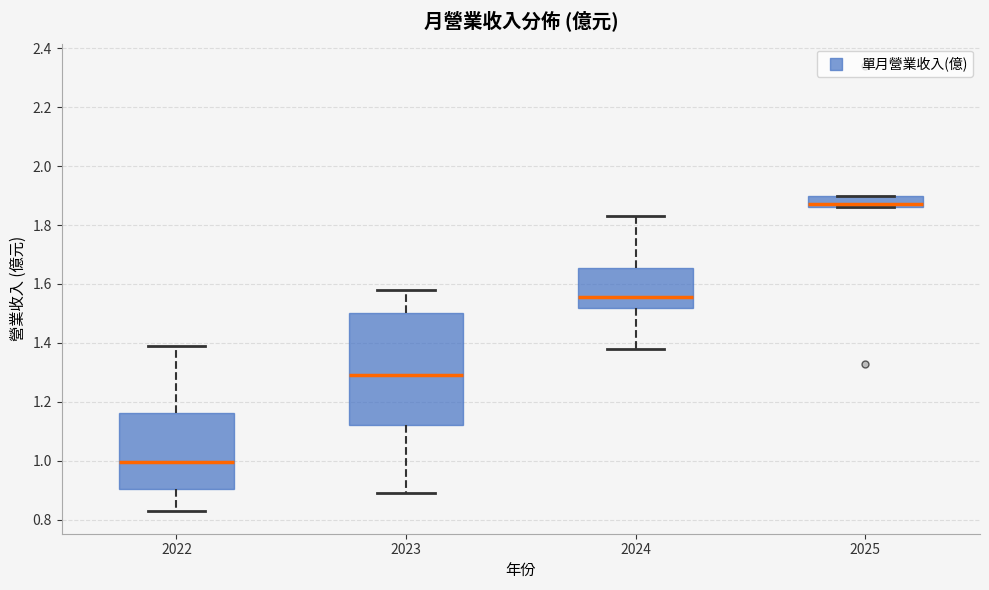

Reading left to right, transcribe this box plot: for each box, give where its median line is, the range the box spans, and where its two whiskers end, as read against the y-axis. The values are not printed on the chart, so give them approximately, as read against the axis.

2022: median 1.00, box 0.90 to 1.16, whiskers 0.82 to 1.40
2023: median 1.30, box 1.12 to 1.50, whiskers 0.88 to 1.58
2024: median 1.56, box 1.52 to 1.66, whiskers 1.38 to 1.84
2025: median 1.88, box 1.86 to 1.90, whiskers 1.86 to 1.90